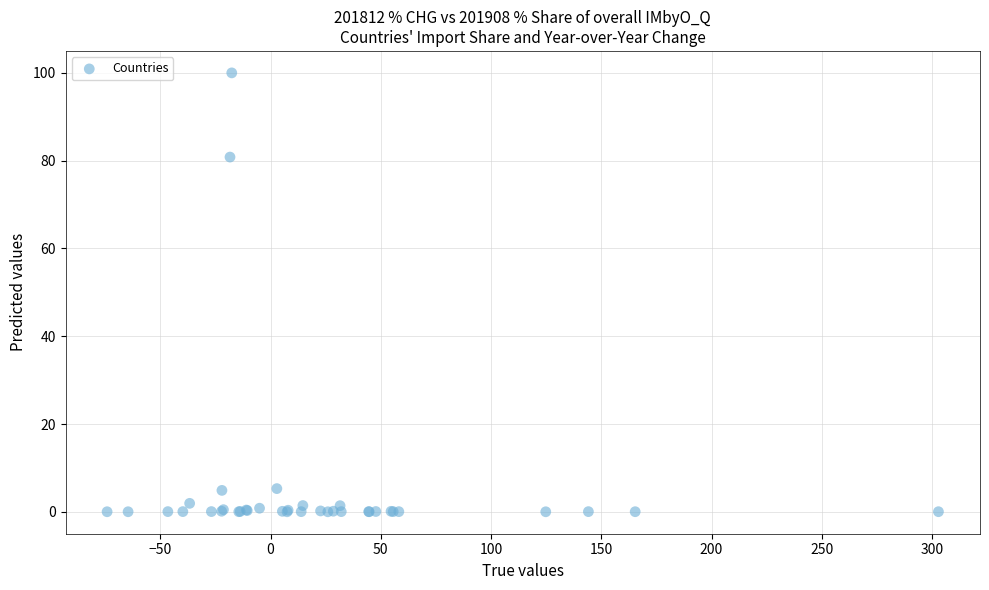

What Y value in the scatter plot is closest to 50?

80.8